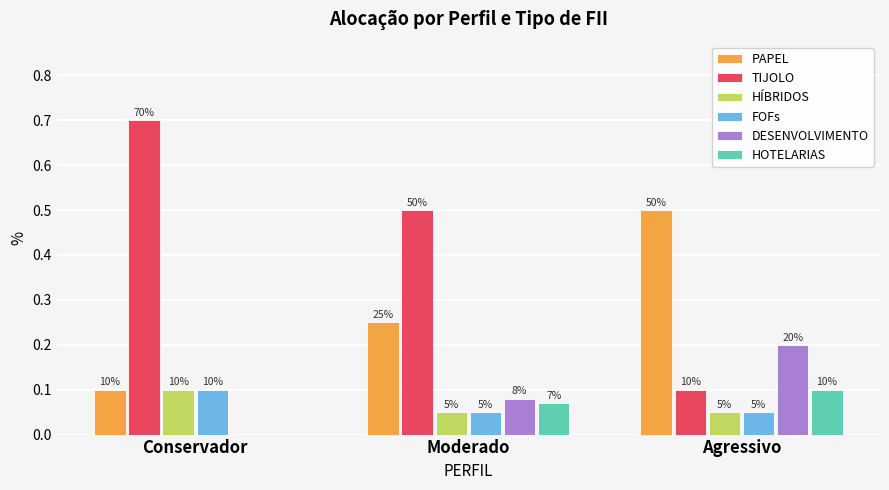

Are the bars grouped side by side (vs. stacked)?

Yes